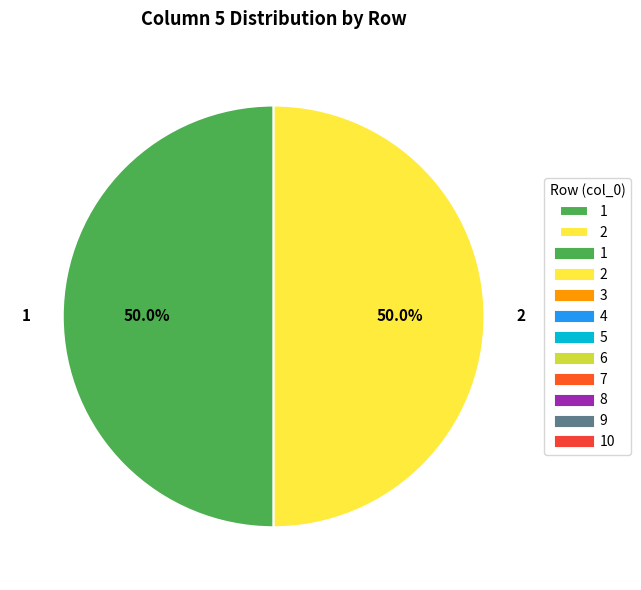

How many segments does this pie chart have?

2